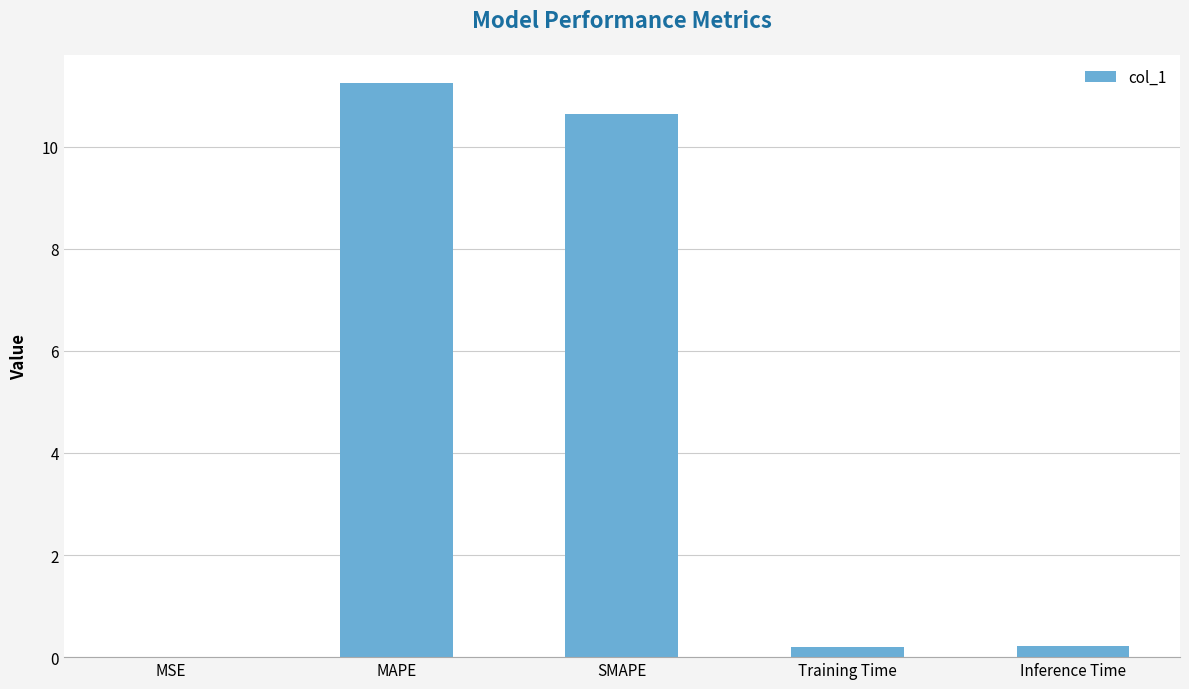

Which label corresponds to the largest value in the chart?

MAPE